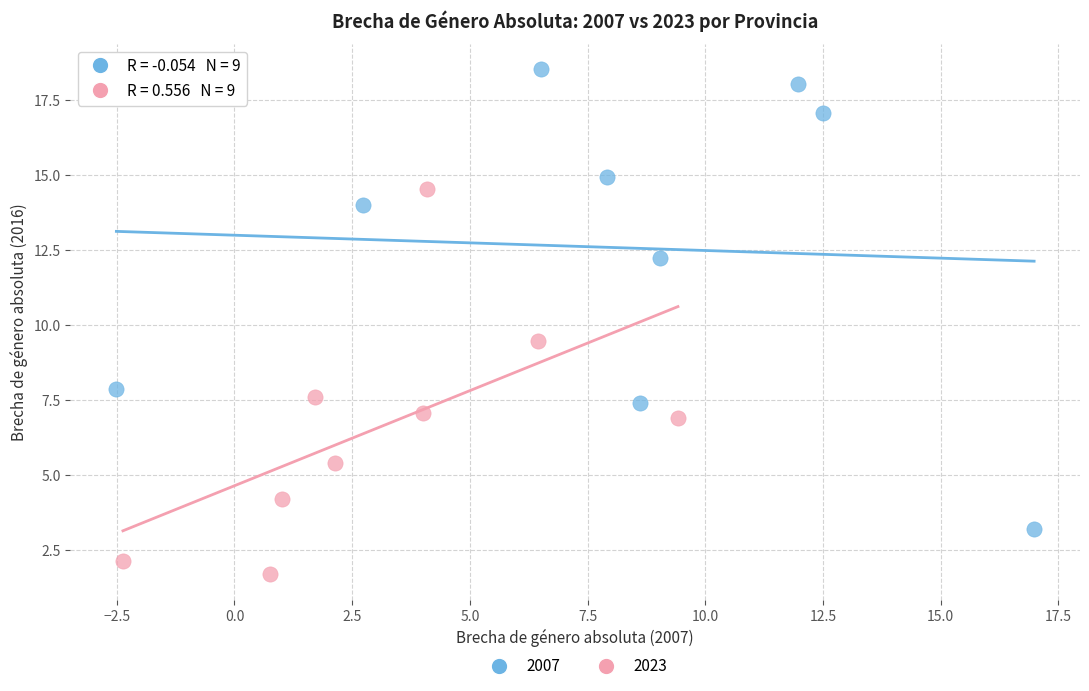

What are all the series names shown in the legend?

2007, 2023